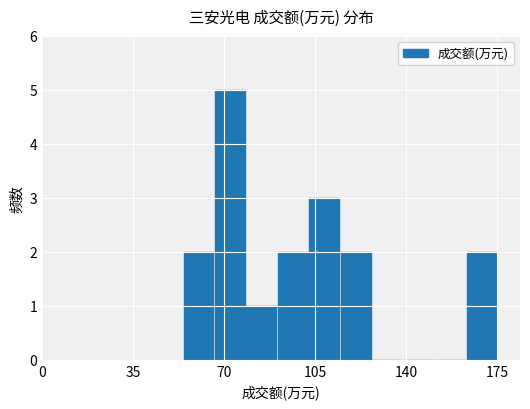

What is the sum of all values?

17